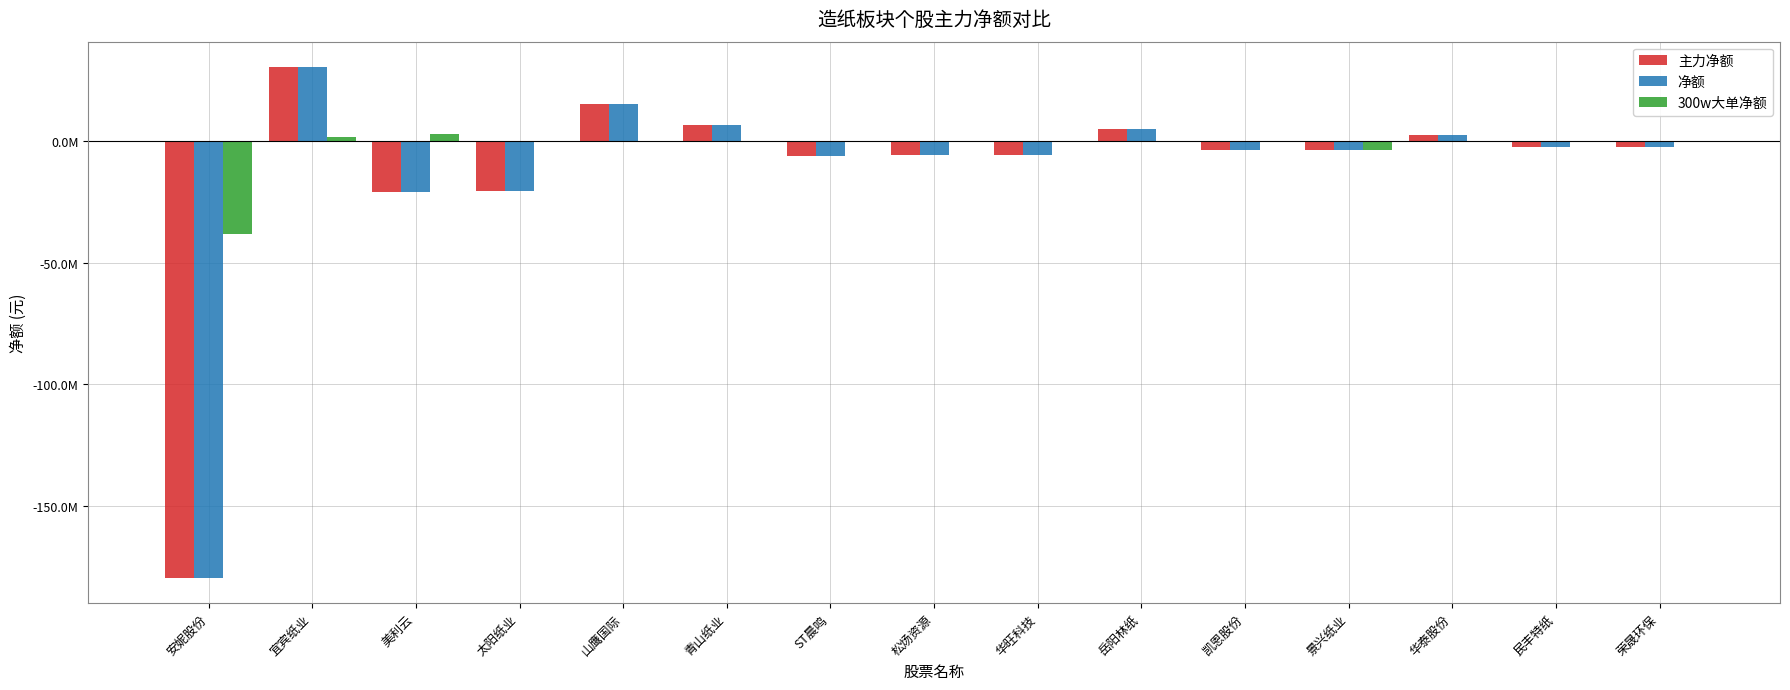

What are all the series names shown in the legend?

主力净额, 净额, 300w大单净额